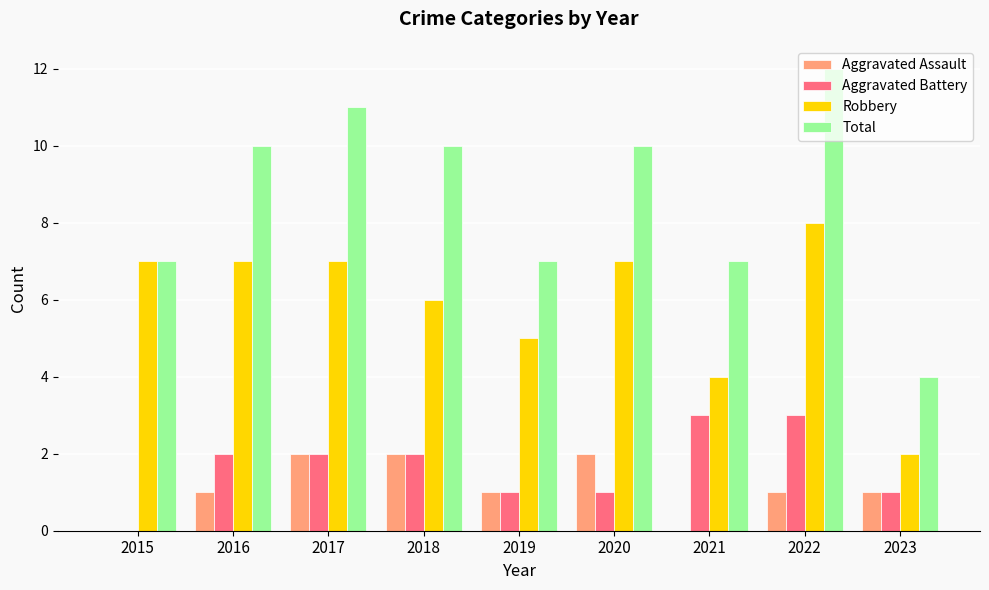

How many Robbery values are between 5 and 7?

6